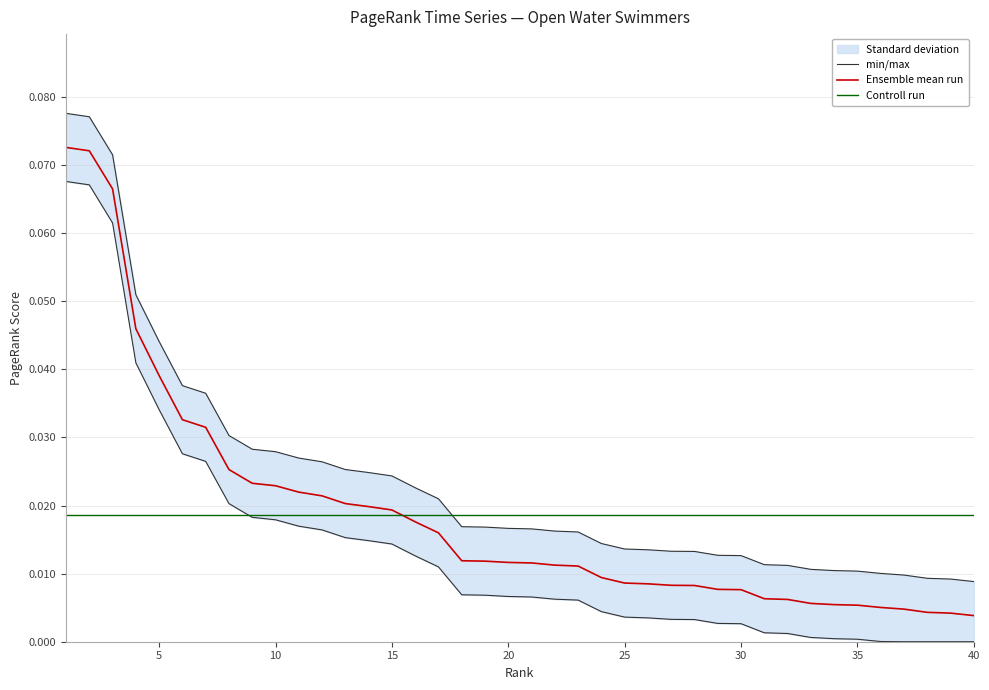

List the labels in order of value, largest first.

1, 2, 3, 4, 5, 6, 7, 8, 9, 10, 11, 12, 13, 14, 15, 16, 17, 18, 19, 20, 21, 22, 23, 24, 25, 26, 27, 28, 29, 30, 31, 32, 33, 34, 35, 36, 37, 38, 39, 40